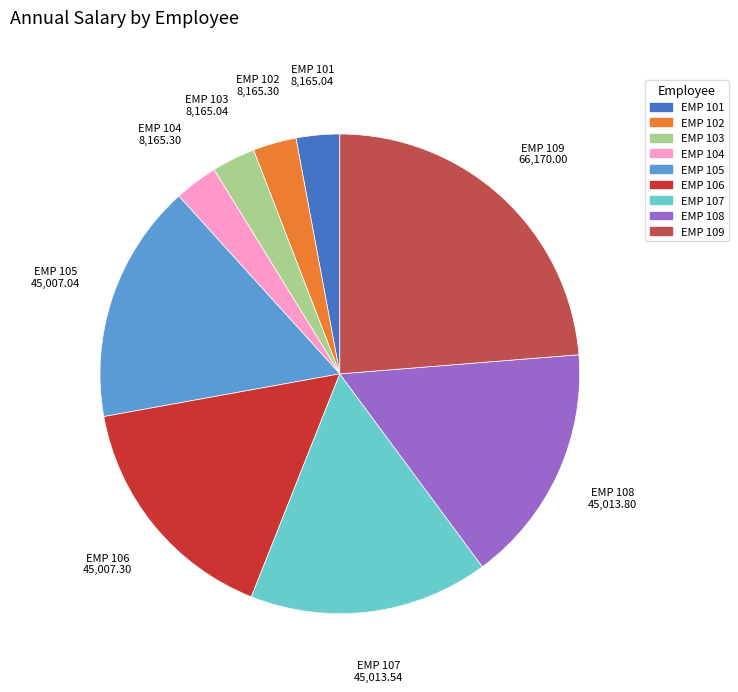

Which slice is the largest?

EMP 109